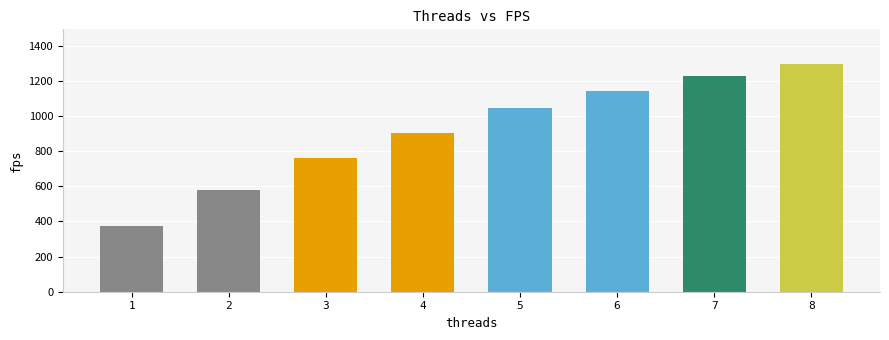

How many categories are shown in the chart?

8